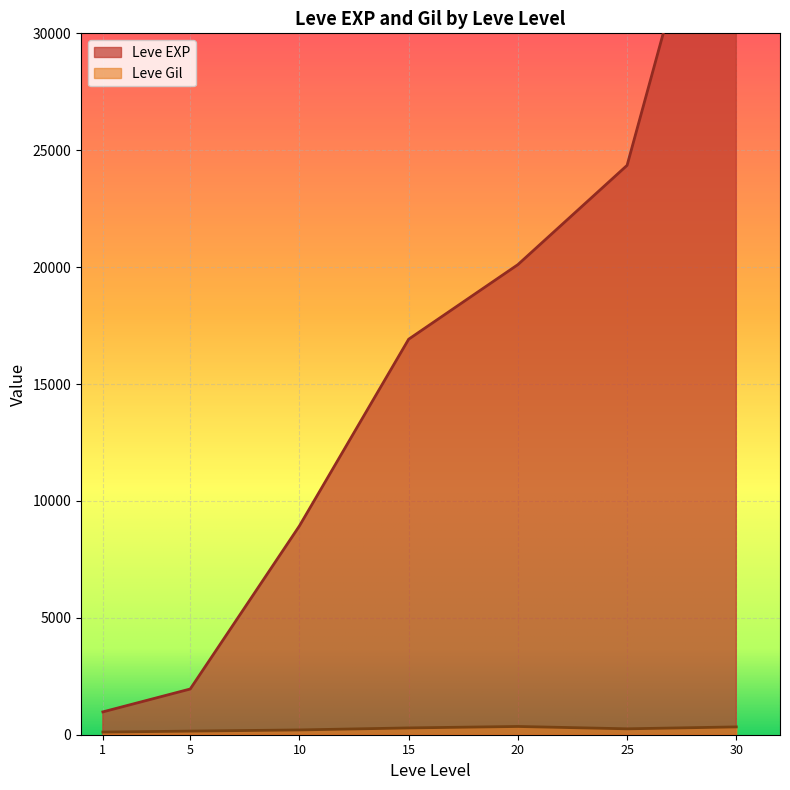

The Leve EXP series shows 15127 at 10. True or false?

False